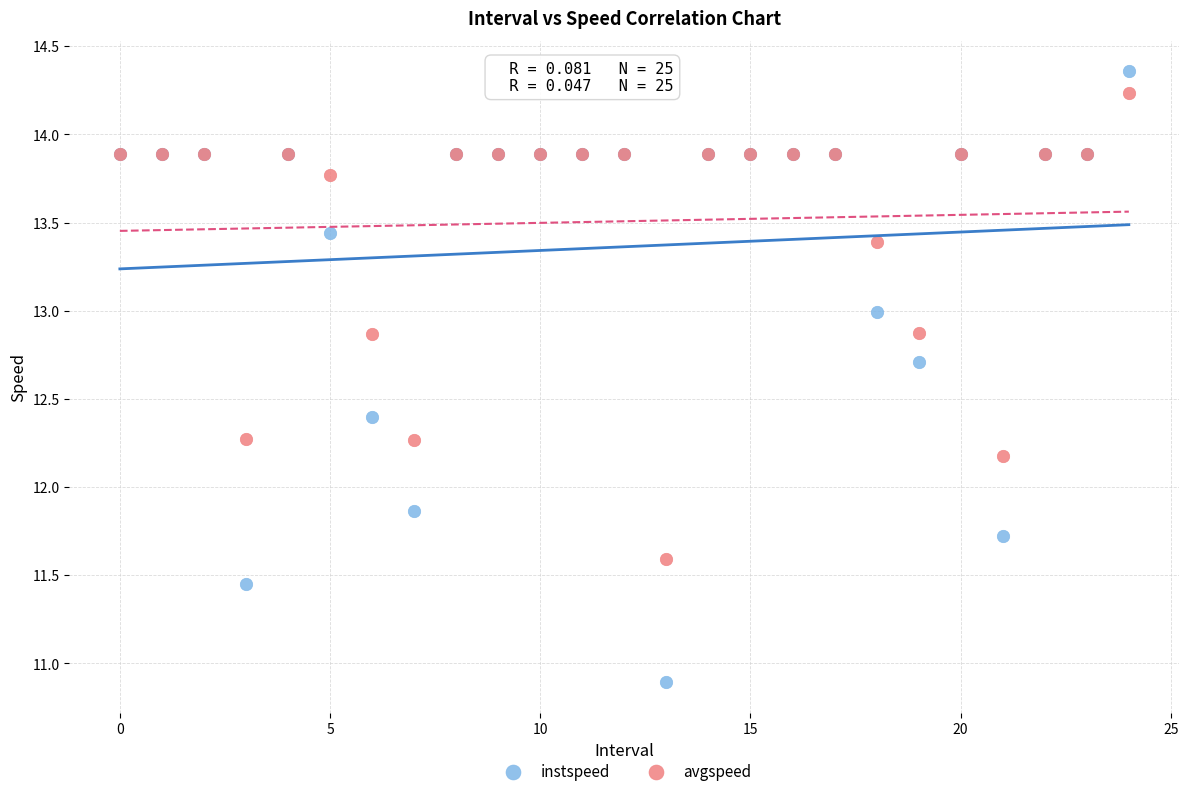

Which series reaches the maximum Y coordinate?

instspeed